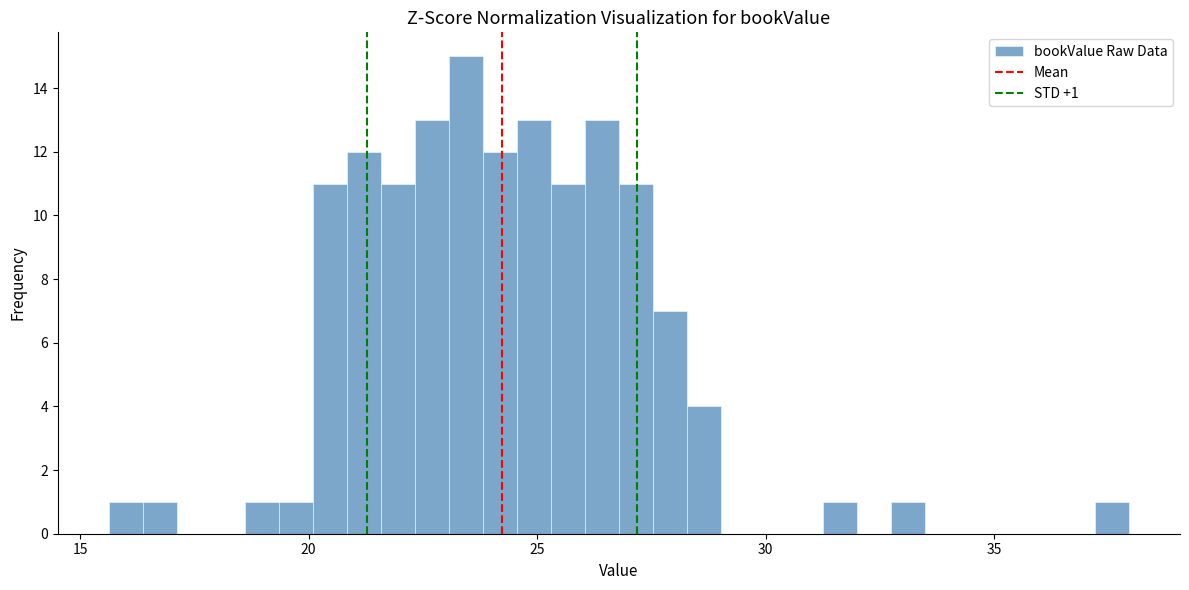

Read against the x-axis, roughly where is the centre of the tallest bar?

23.5